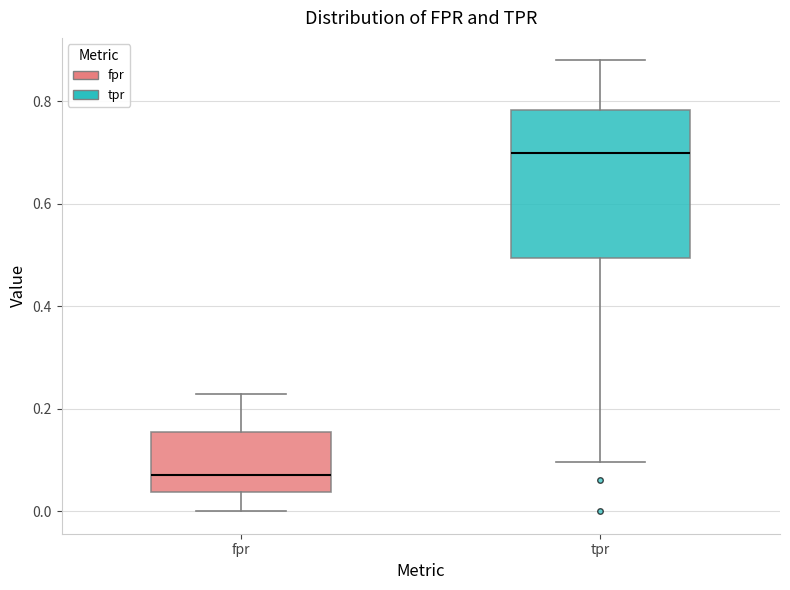

Where does the upper whisker of the box for tpr end on the y-axis? The values are not printed on the chart, so give them approximately, as read against the axis.

0.88